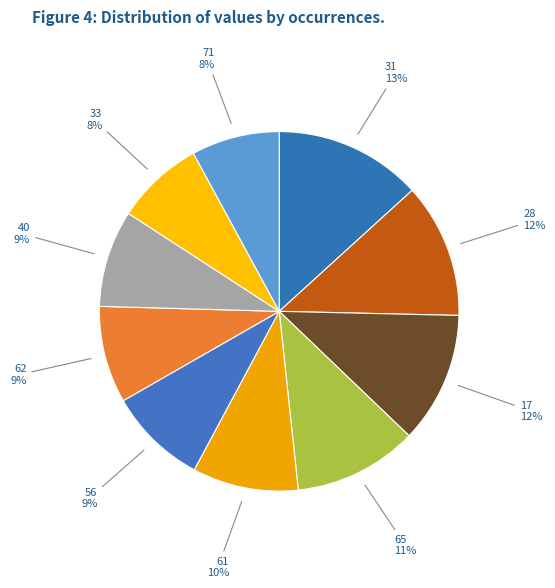

Which category has the biggest portion of the pie?

31